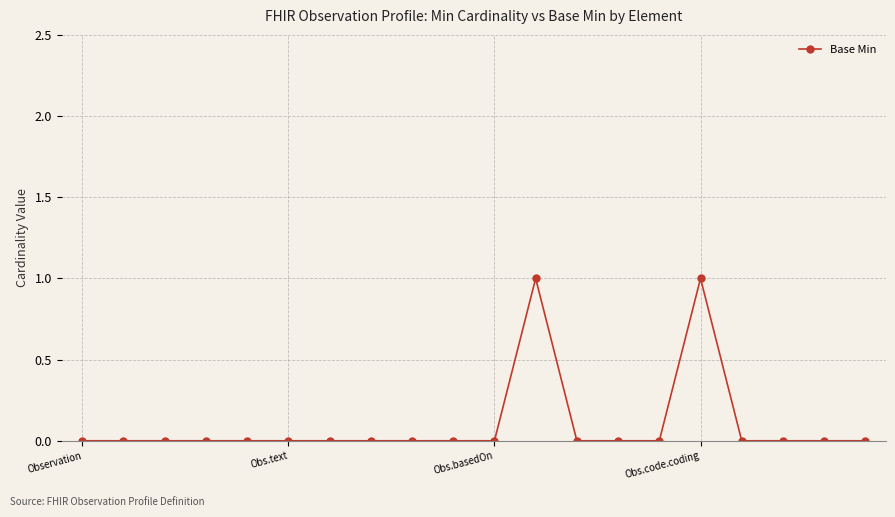

Reading left to right, list all the values displayed in this chart.

0	0	0	0	0	0	0	0	0	0	0	1	0	0	0	1	0	0	0	0